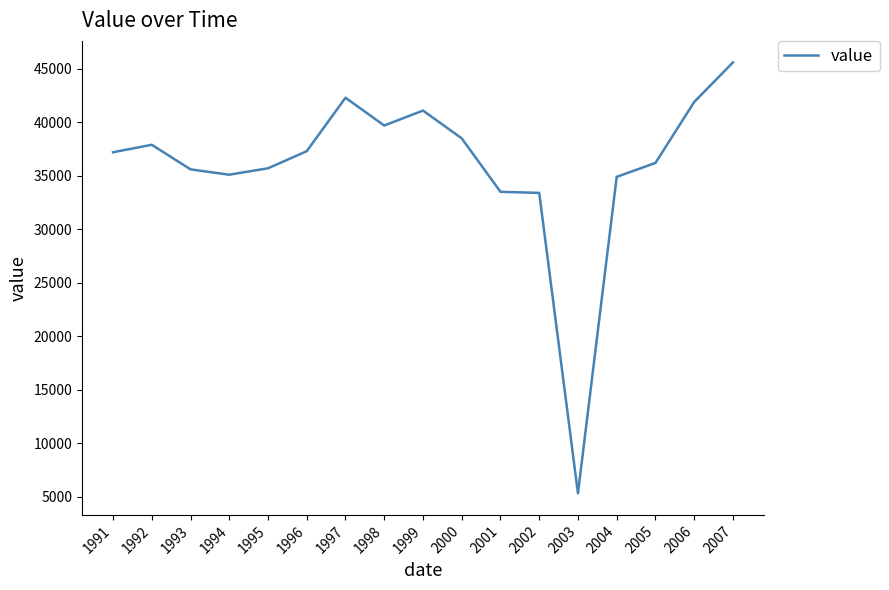

Read the value at 2007, to the nearest 100.

45600